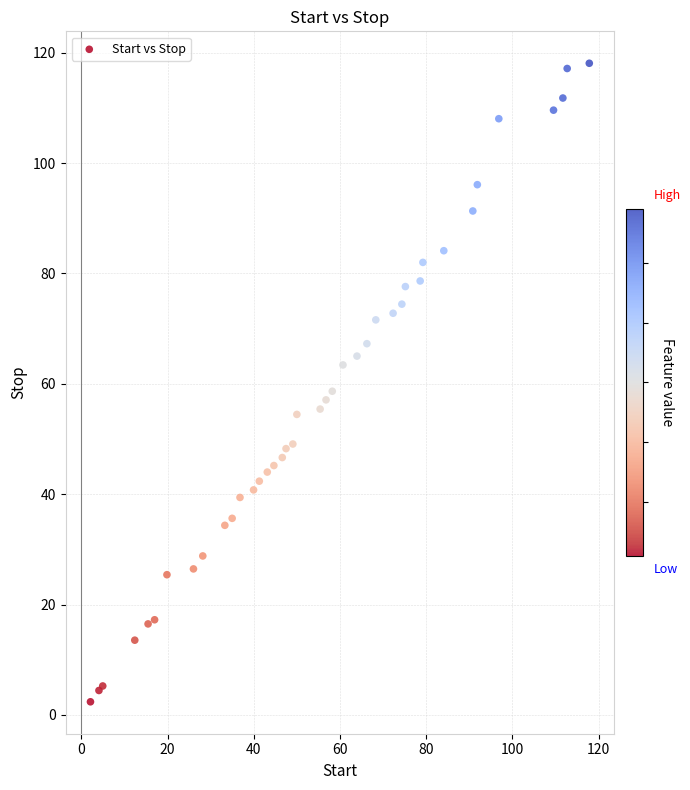

What Y value in the scatter plot is closest to 60?

58.7